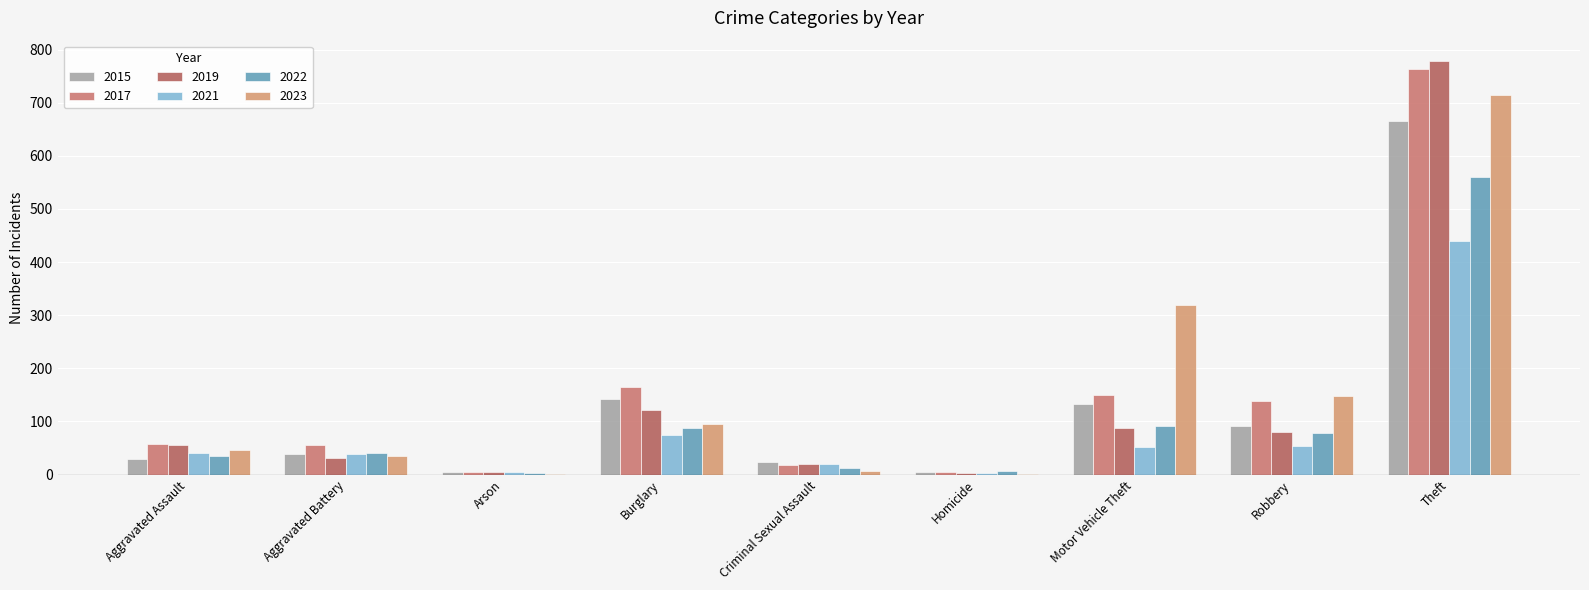

Is it true that 2021 equals 15 at Aggravated Battery?

False